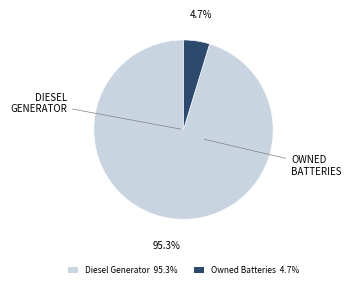

Is there a majority slice in this chart?

Yes